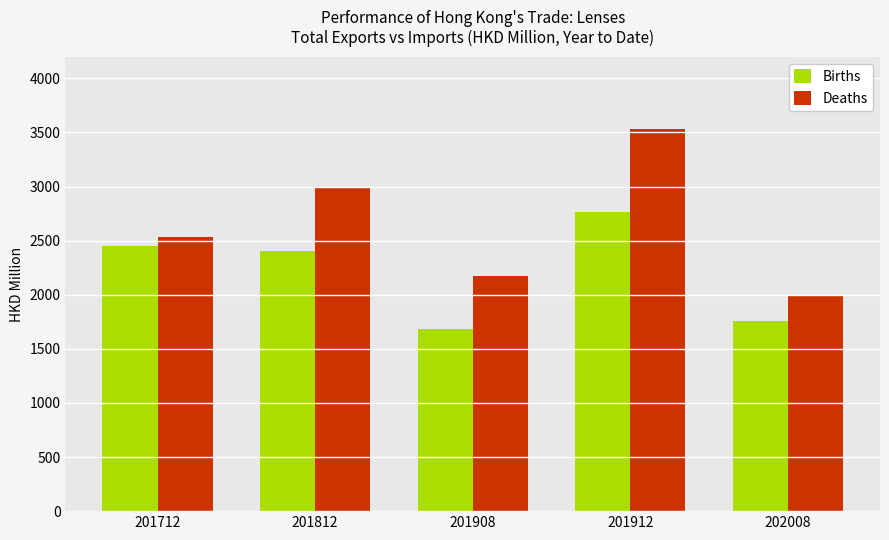

True or false: Births has a value of 1682.5 at 201908.

True